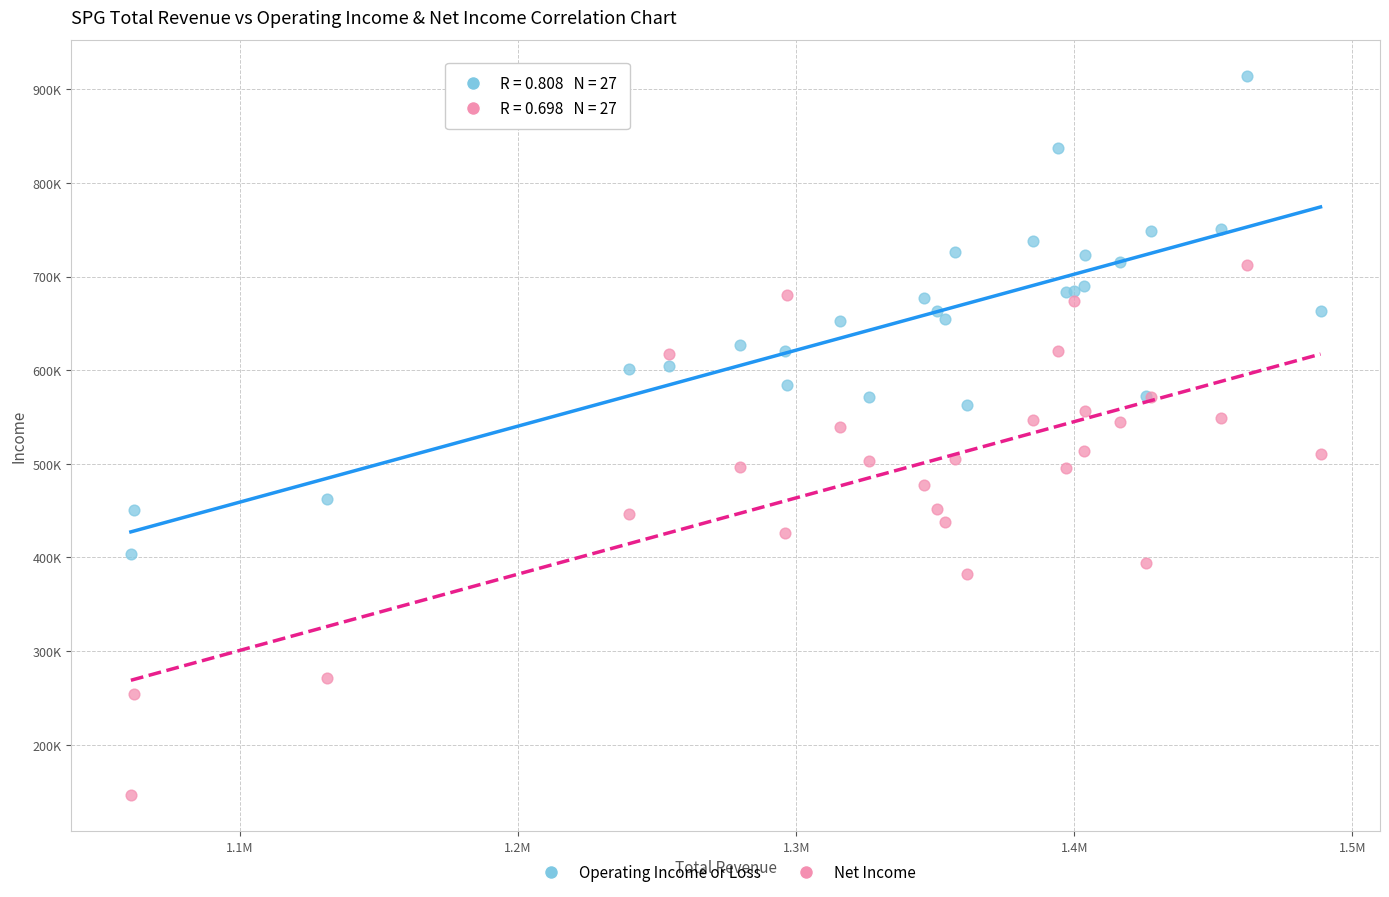

Which series reaches the minimum Y coordinate?

Net Income